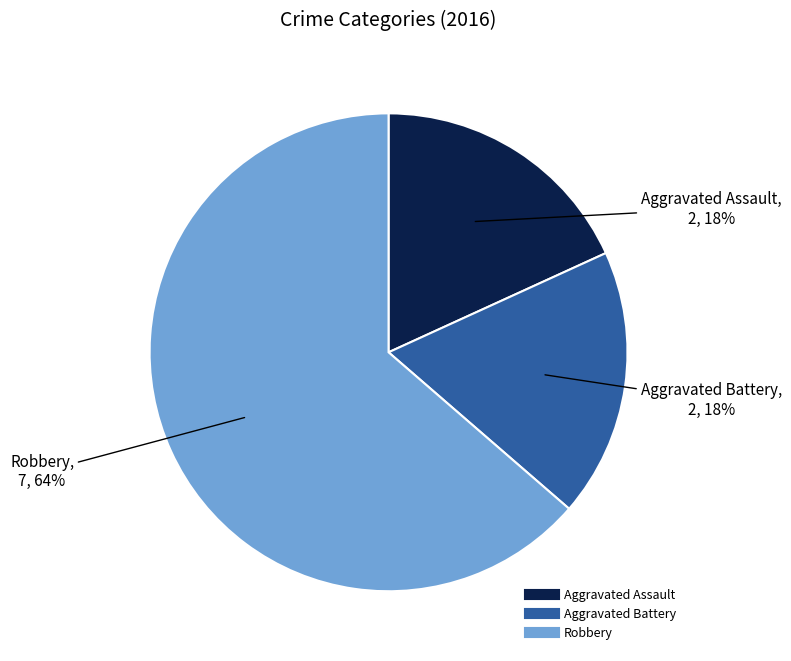

Count the number of slices in the pie.

3